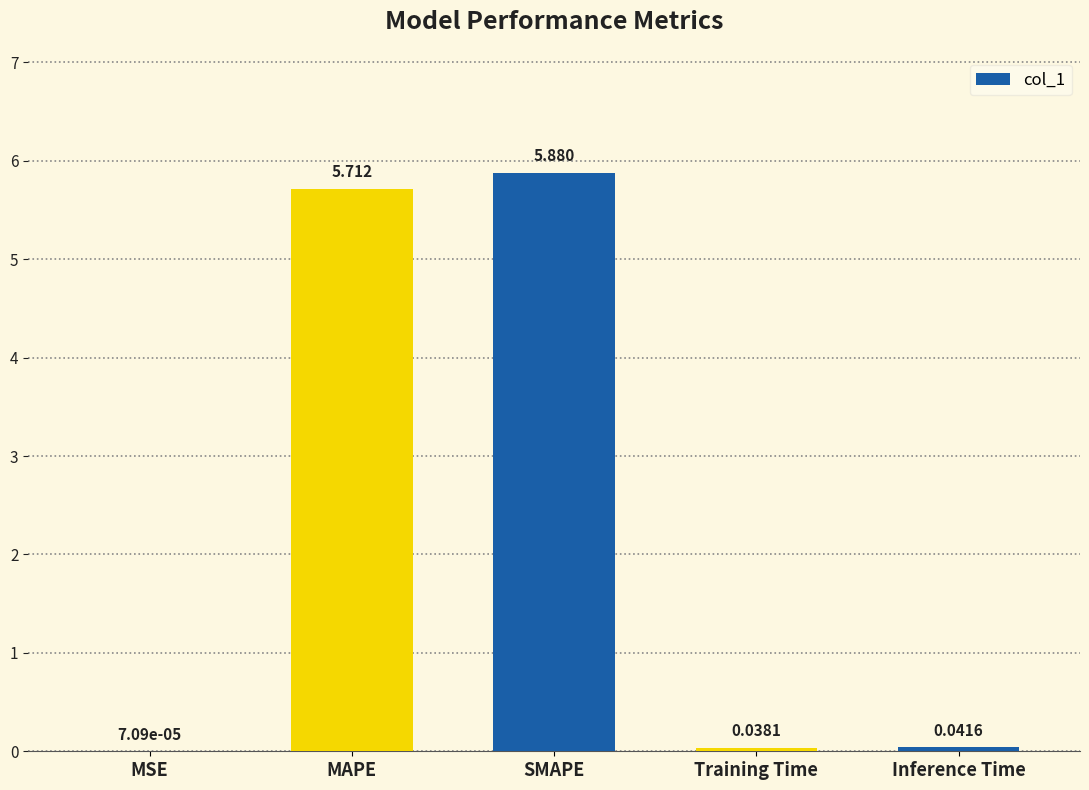

What is the sum of all values?

11.7